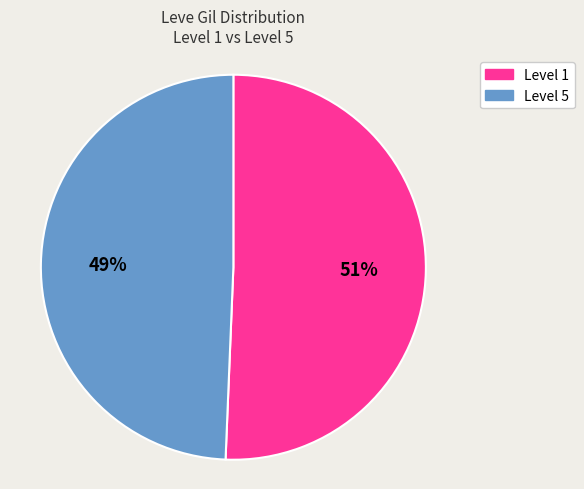

To the nearest percent, what is the average slice percentage?

50%